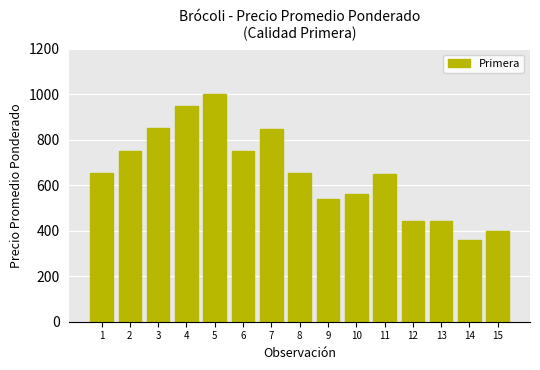

What is the average value?

656